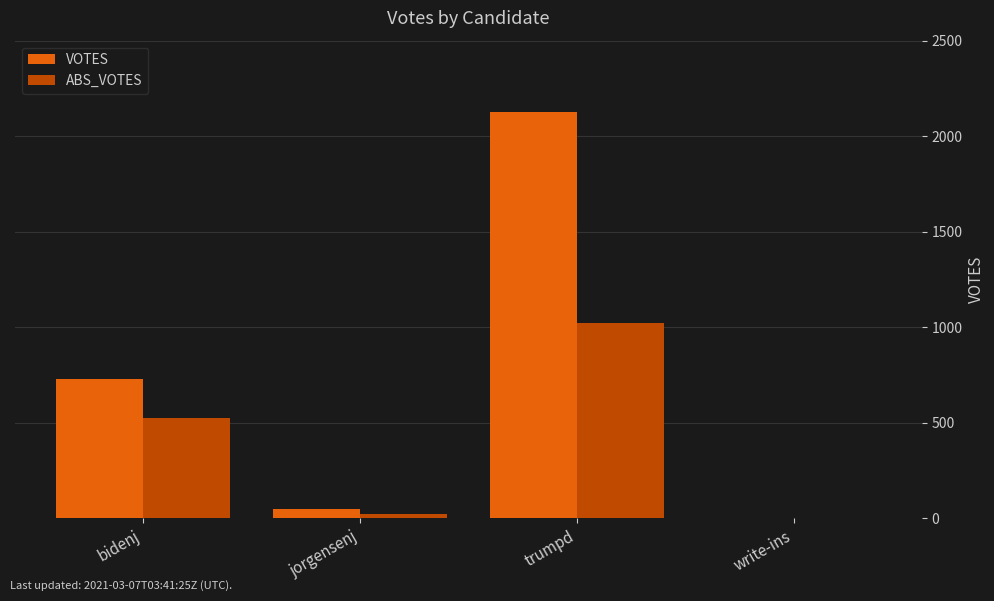

The VOTES series shows 1050 at trumpd. True or false?

False